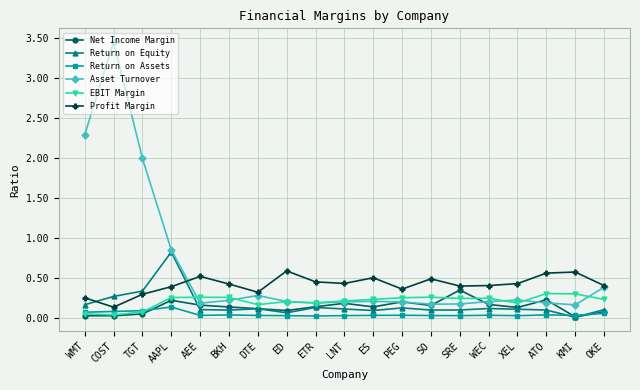

Is this an area chart (filled region under the line)?

No